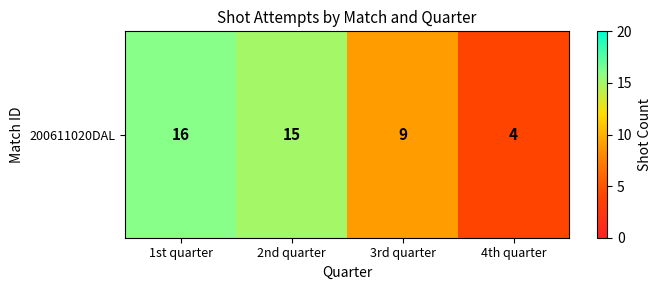

At which label is the value closest to 10?

3rd quarter